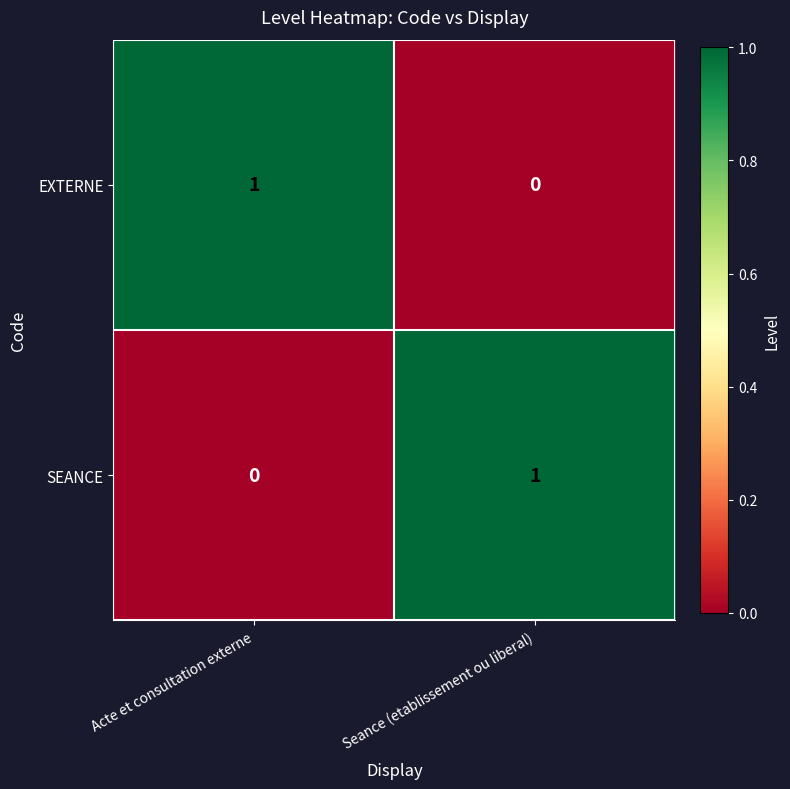

Reading left to right, list all the values displayed in this chart.

EXTERNE: 1	0
SEANCE: 0	1